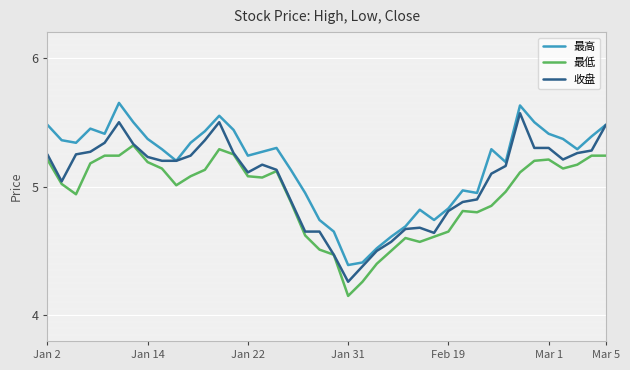

Which series has the largest total across all categories?

最高